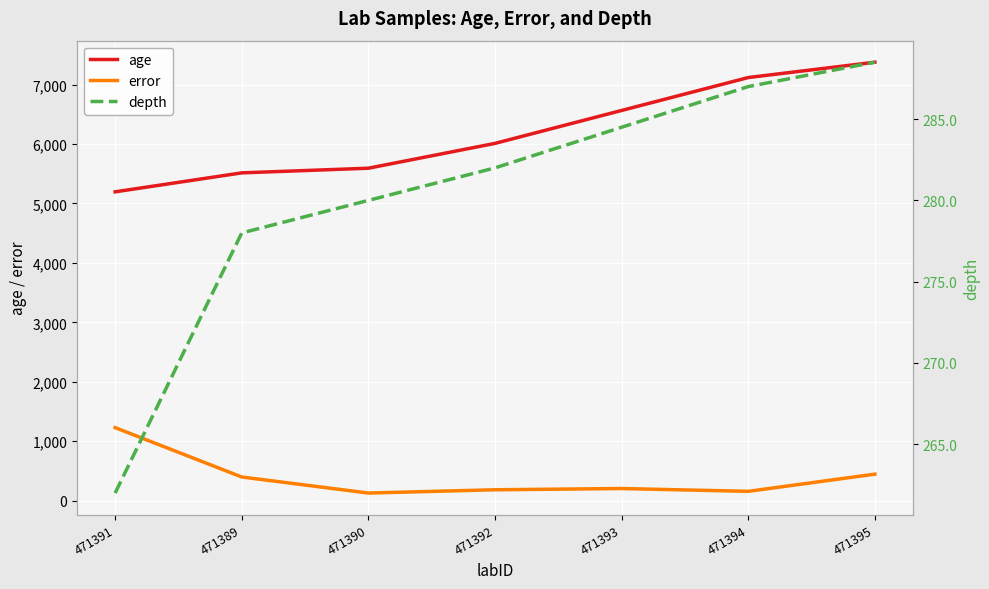

True or false: error has more than 0 points higher than both neighbors.

True